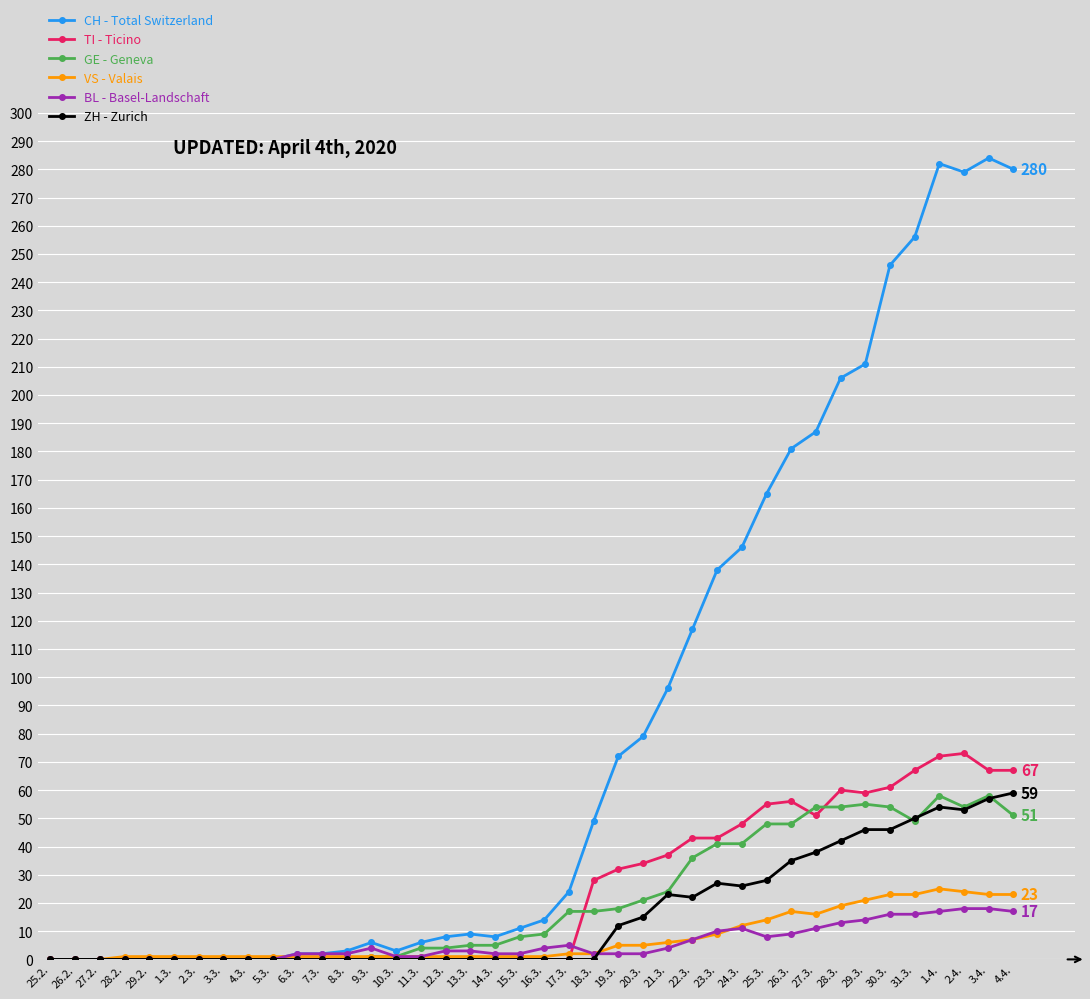

Does the chart display data point markers on the line(s)?

Yes